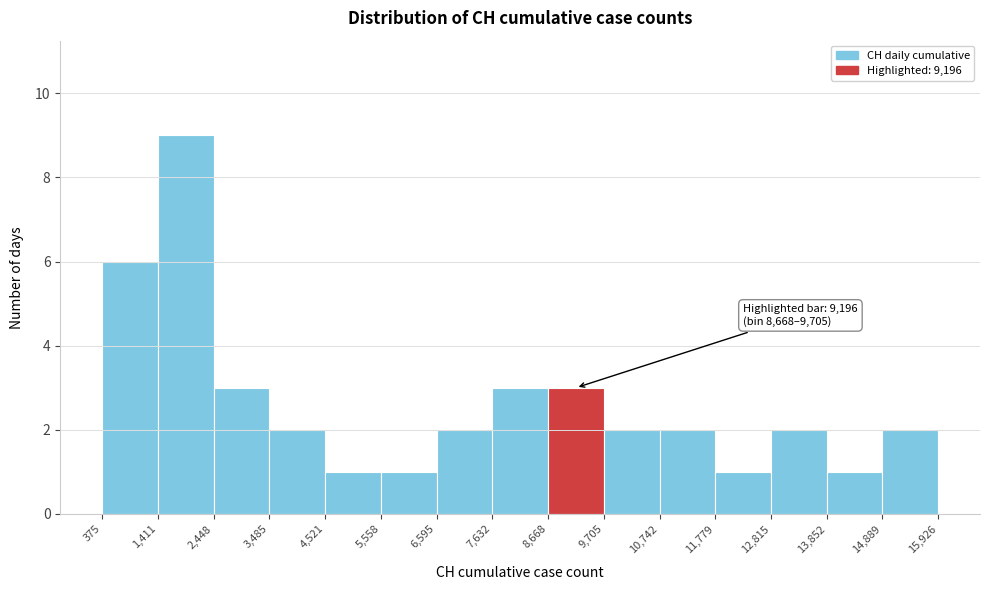

Over which range of the x-axis is the bar tallest?

1,411 to 2,448